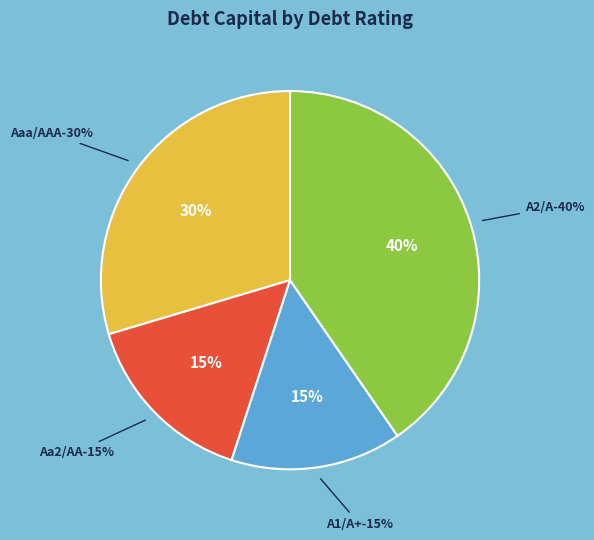

Does Aa2/AA account for over 50% of the chart?

No